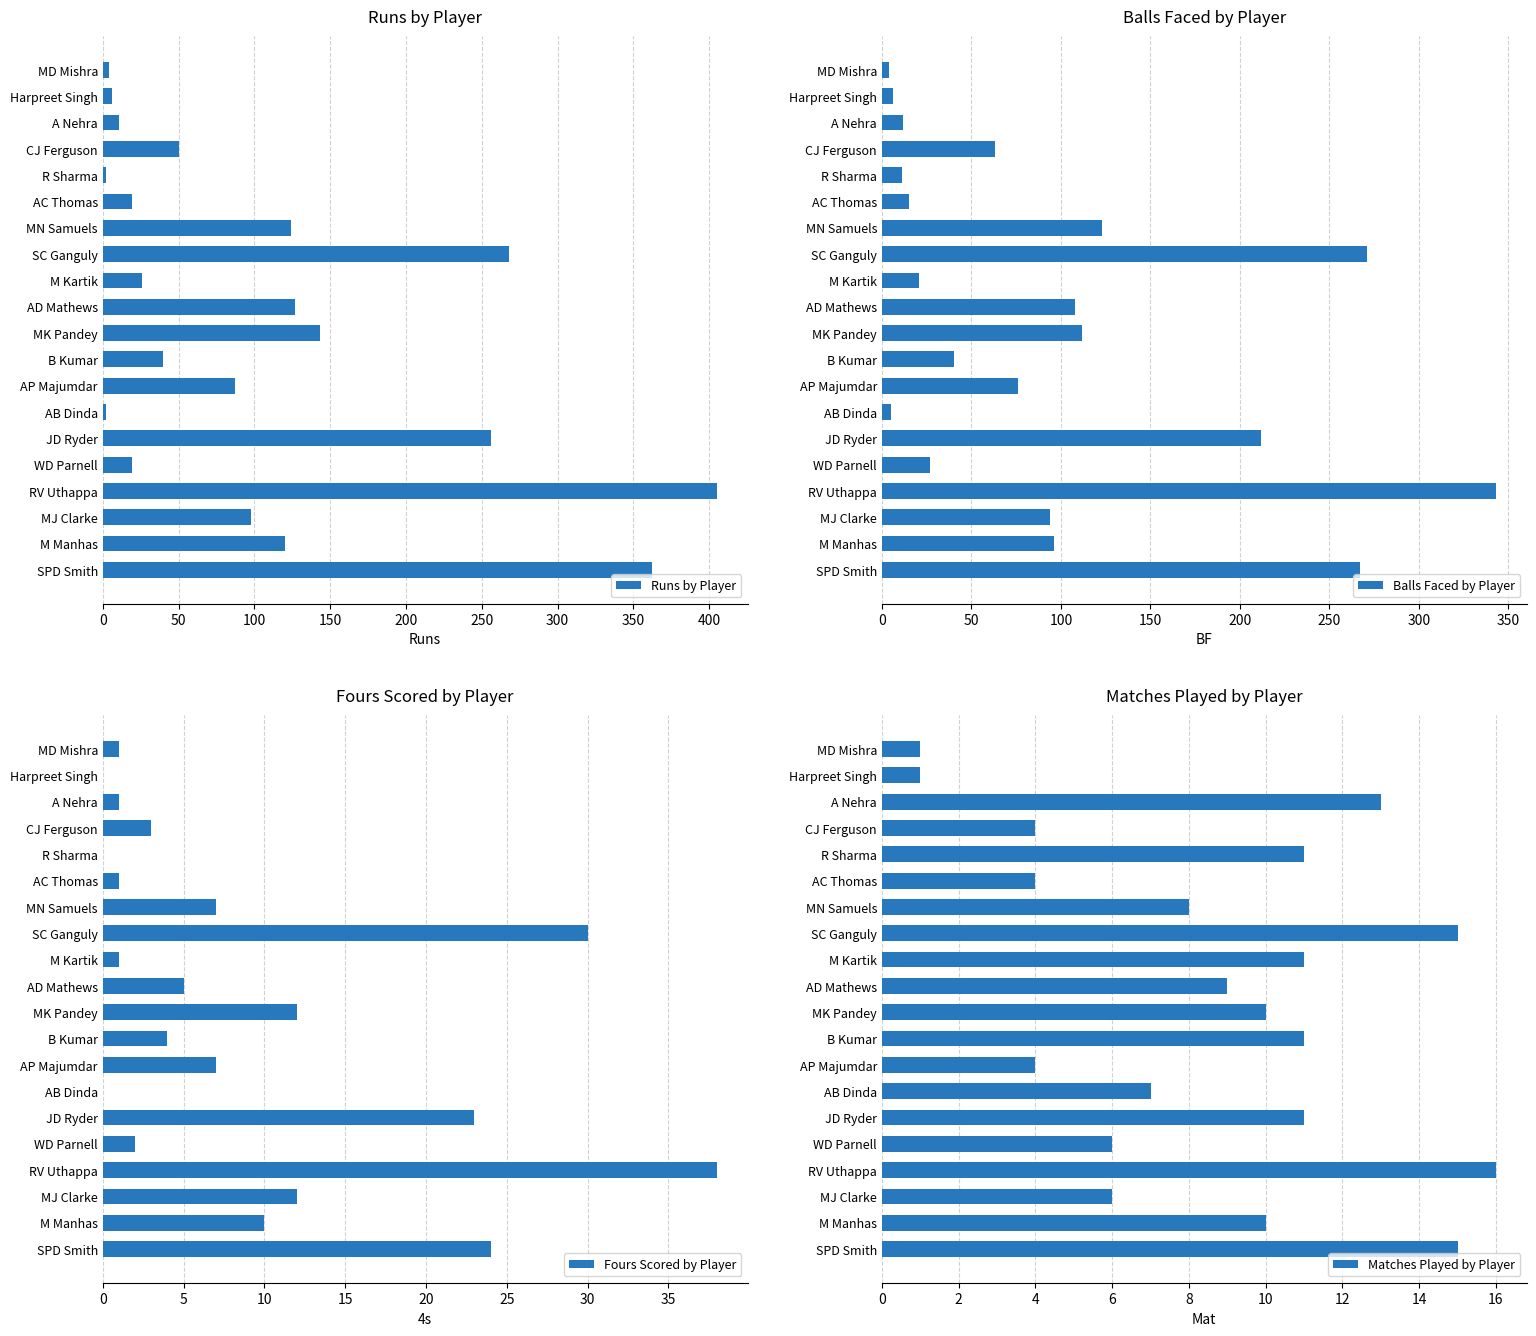

Which series has the largest total across all categories?

Runs by Player